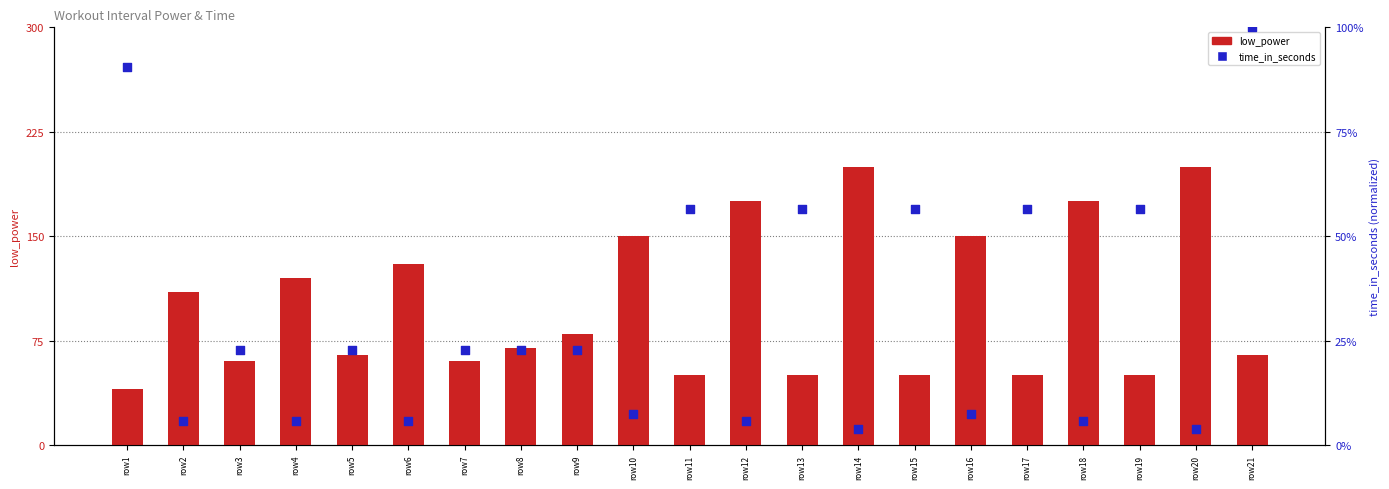

Which series reaches the minimum Y coordinate?

time_in_seconds